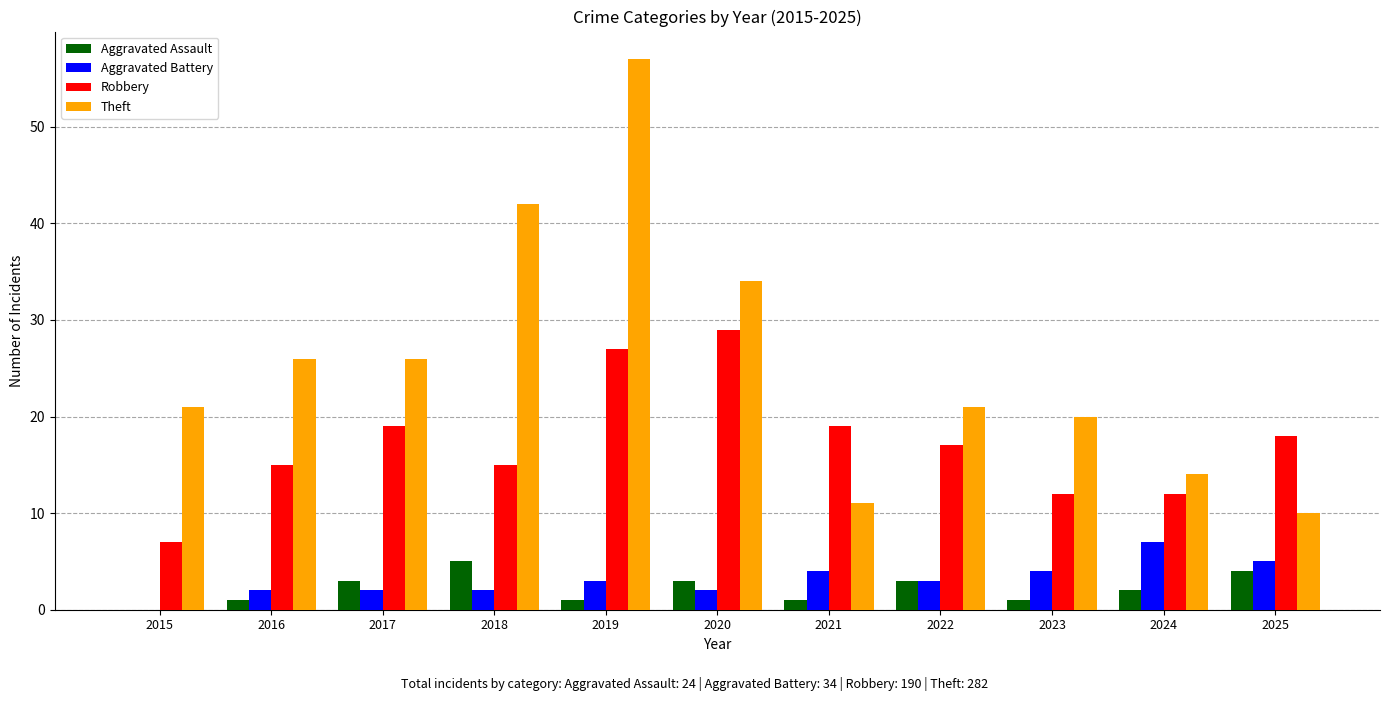

What is the sum of all Aggravated Assault values?

24